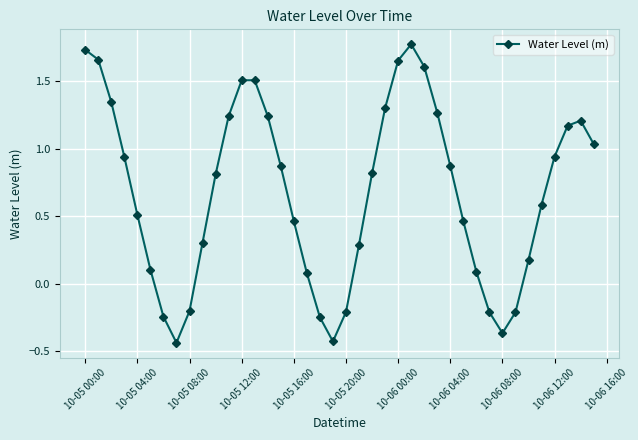

What is the maximum value shown in the chart?

1.8